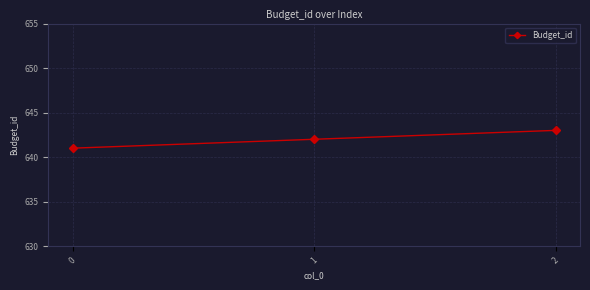

Reading right to left, transcribe all the data shown in this chart.

2=643	1=642	0=641